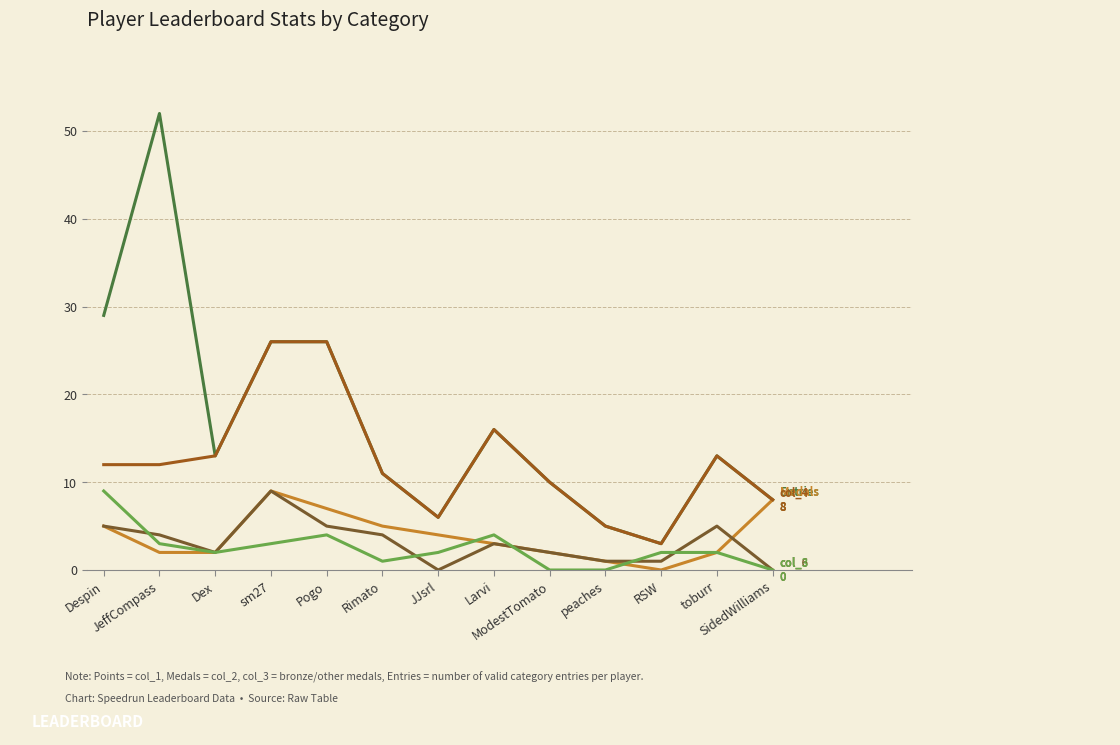

What is the maximum value shown in the chart?

52